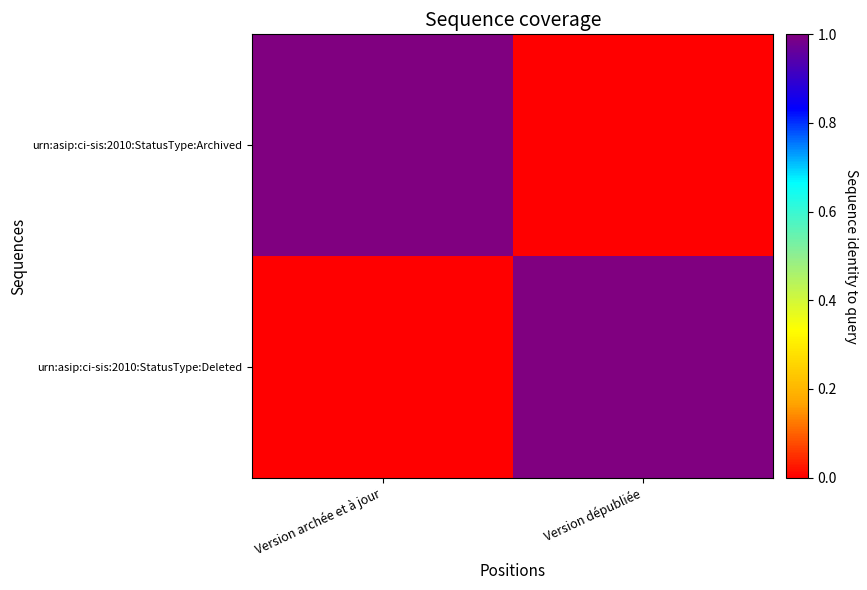

At how many categories does at least one series exceed 0?

2